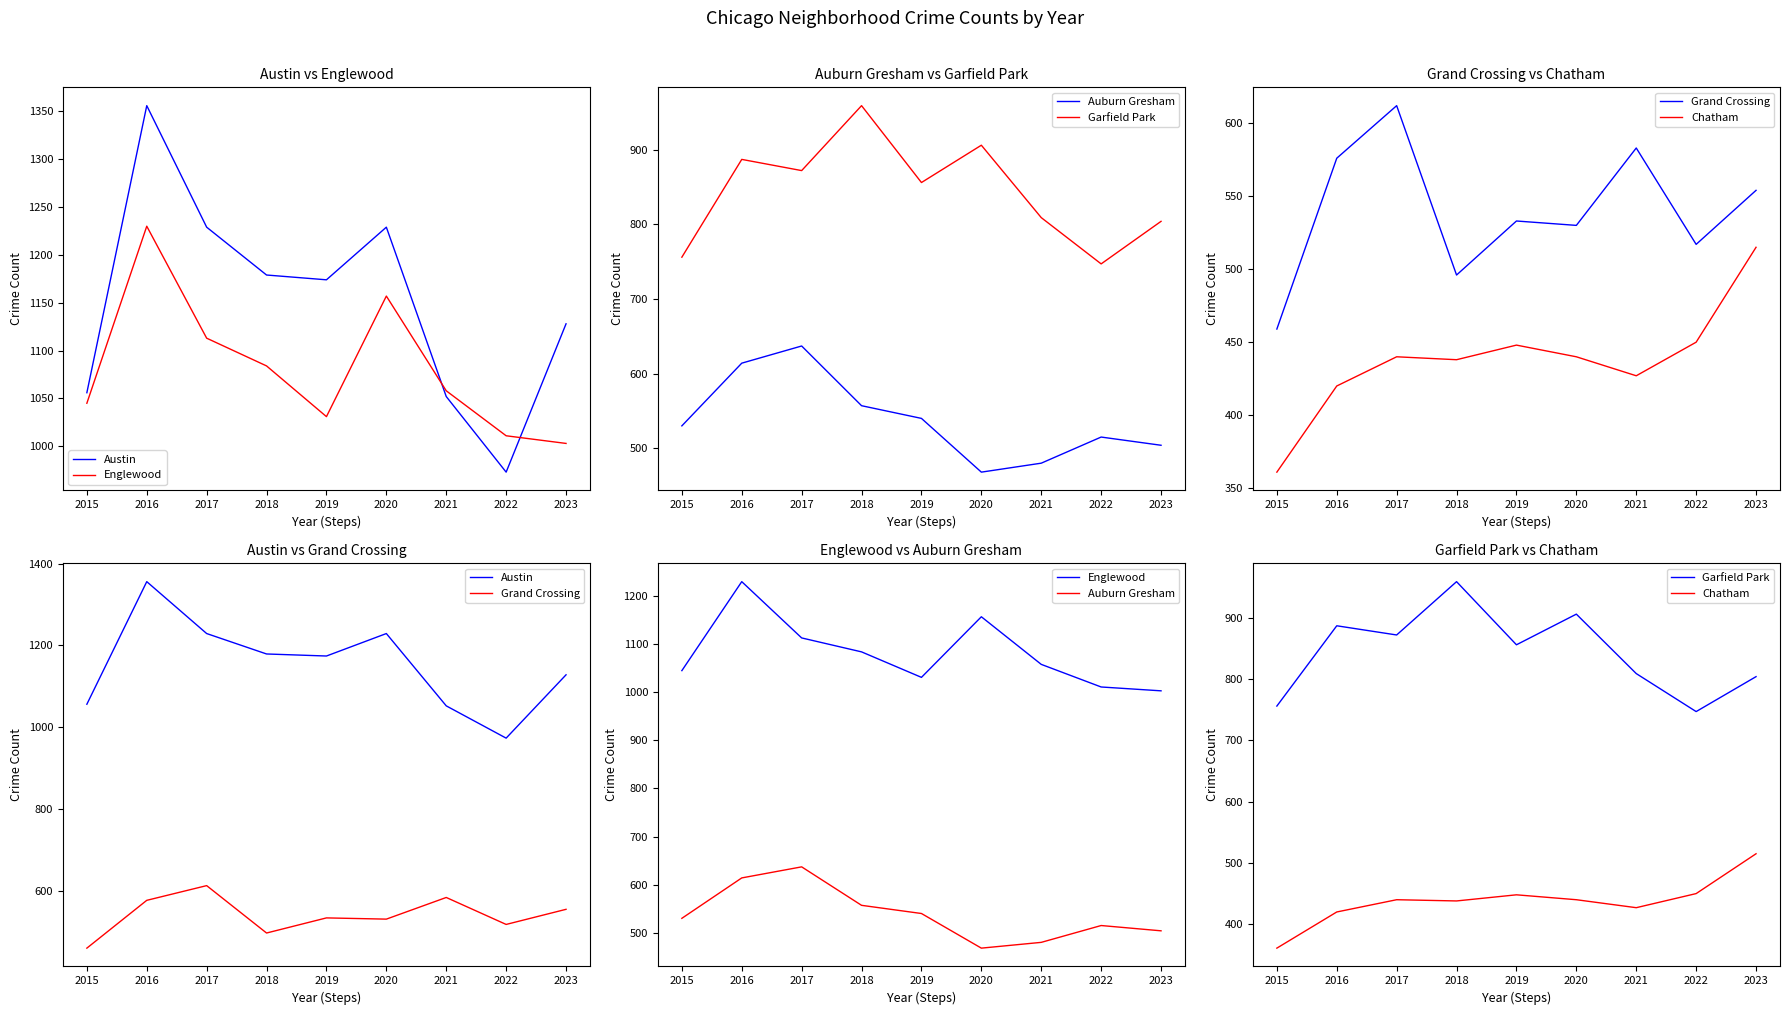

Rank the categories by Englewood value from highest to lowest.

2016, 2020, 2017, 2018, 2021, 2015, 2019, 2022, 2023